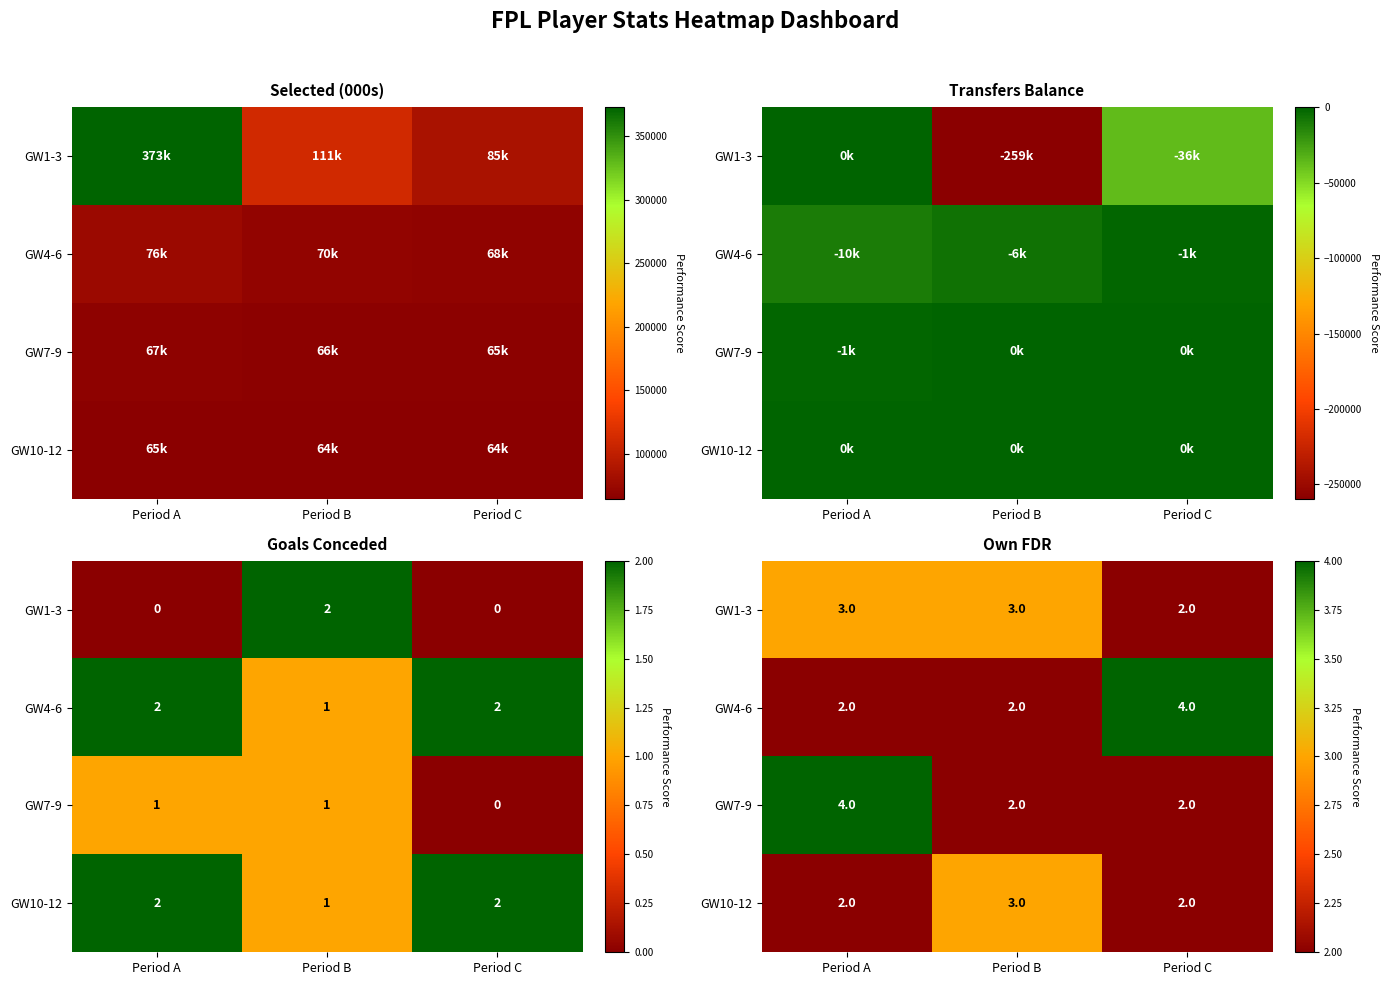

At Period A, list the series in order from largest to smallest.

GW7-9, GW1-3, GW4-6, GW10-12